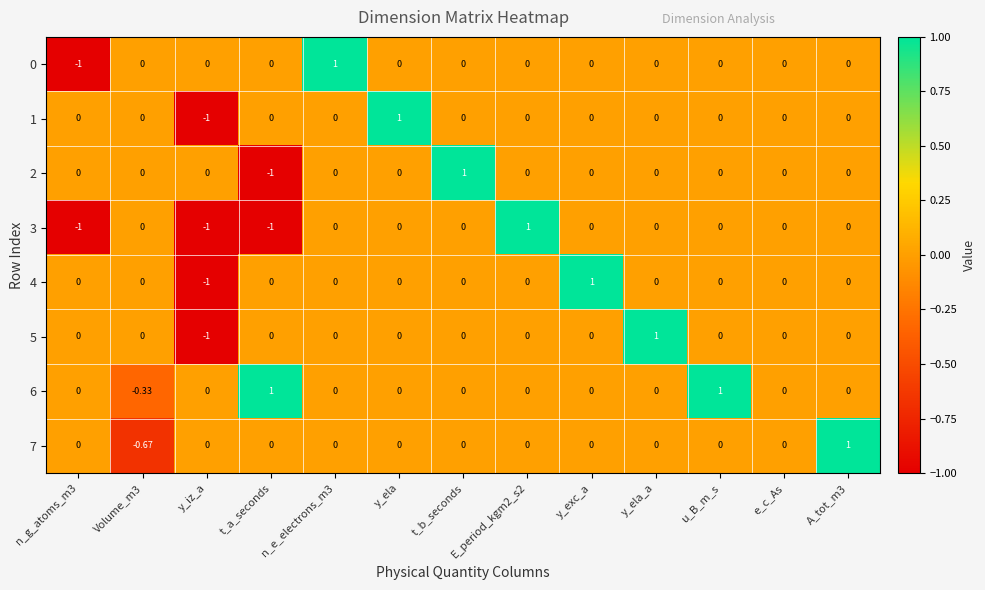

How many data points does each series have?

13